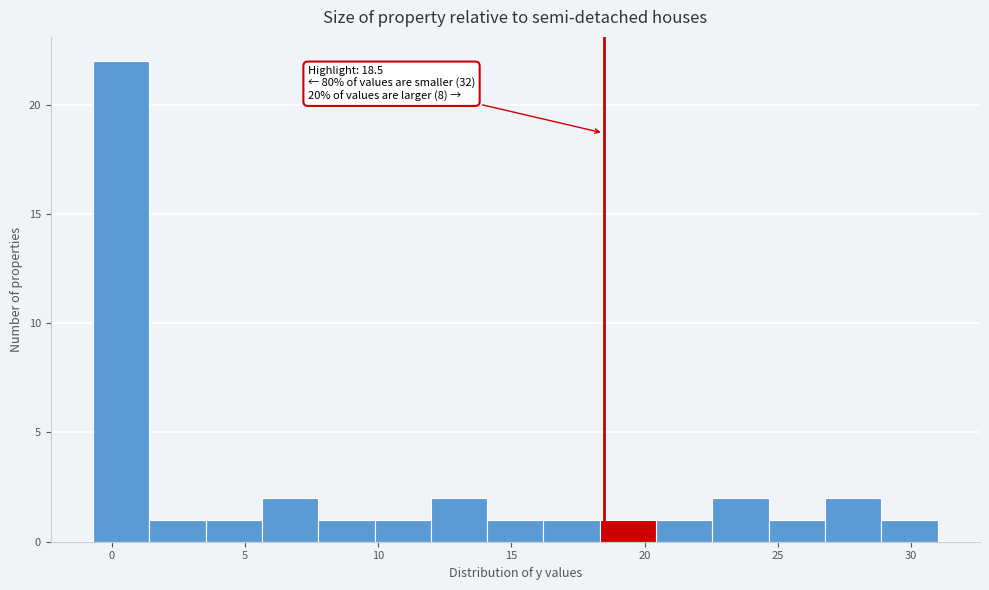

Which range on the x-axis has the tallest bar?

-0.5 to 1.5